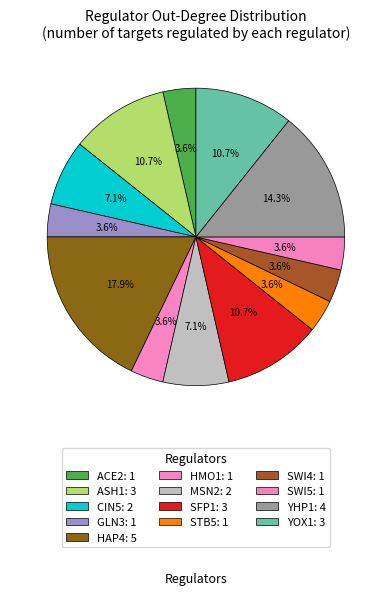

How many slices are in this pie chart?

13